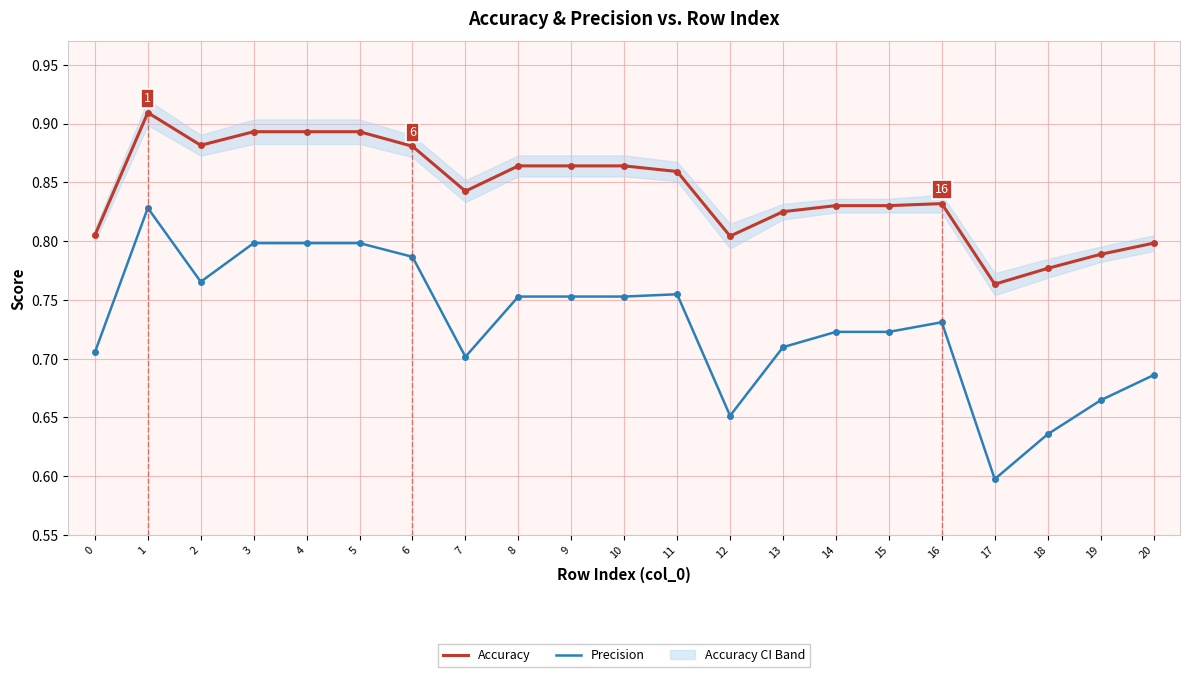

What is the sum of all Accuracy values?

17.7